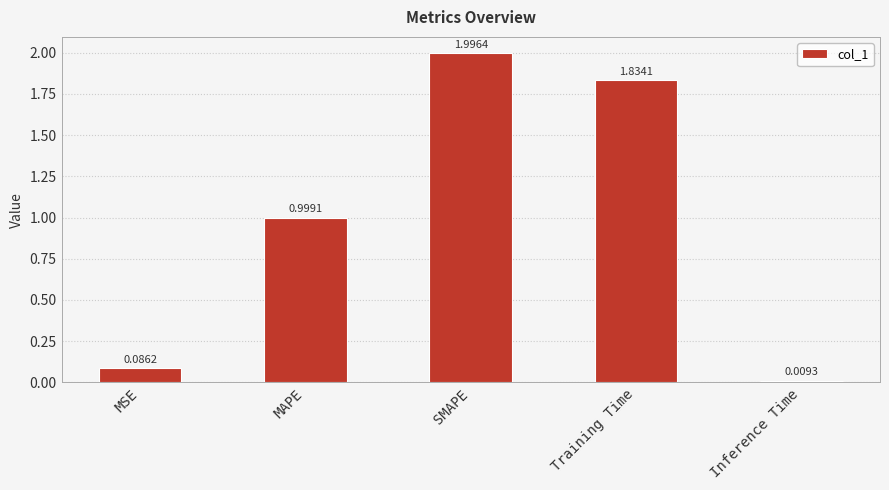

How many bars are there in total?

5